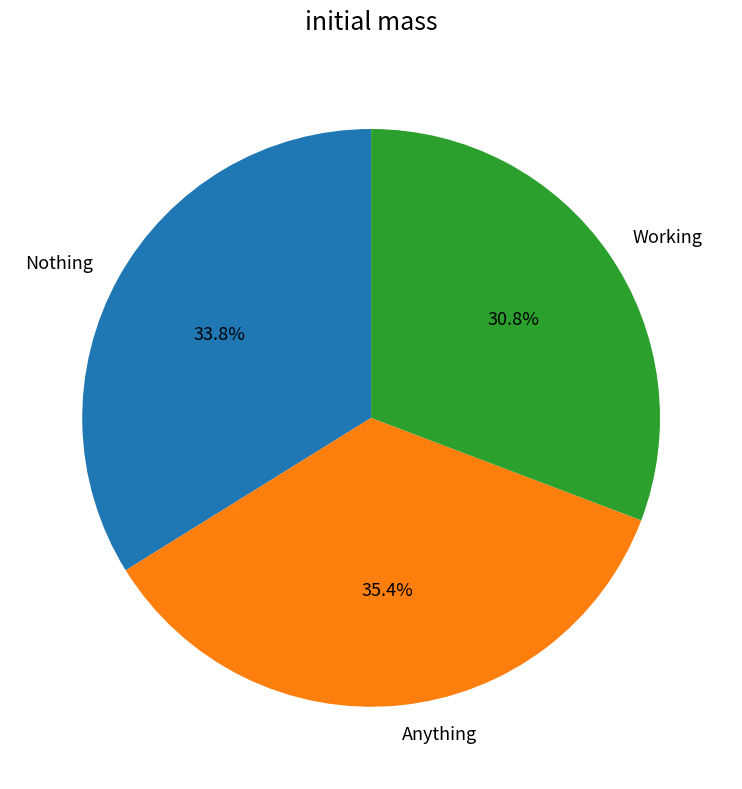

Does any single category account for the majority?

No